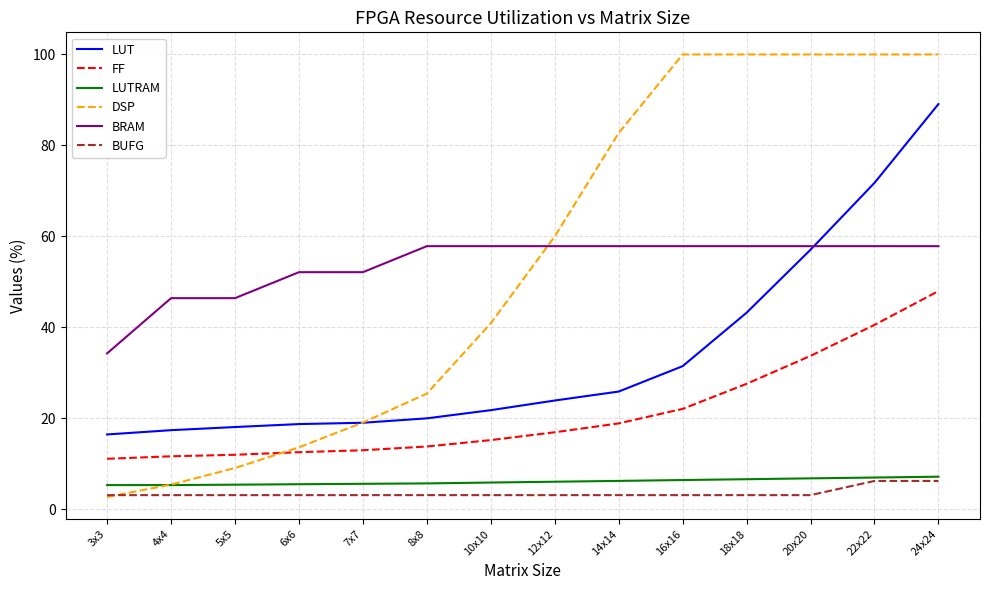

What is the minimum value shown in the chart?

2.7